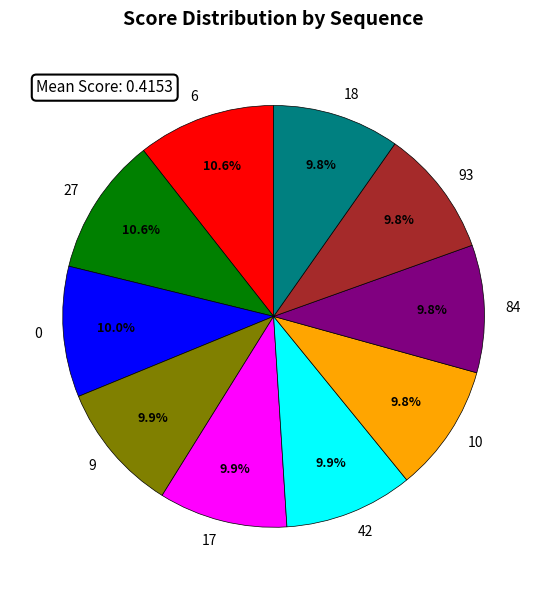

Do 18 and 0 together represent more than half of the pie?

No